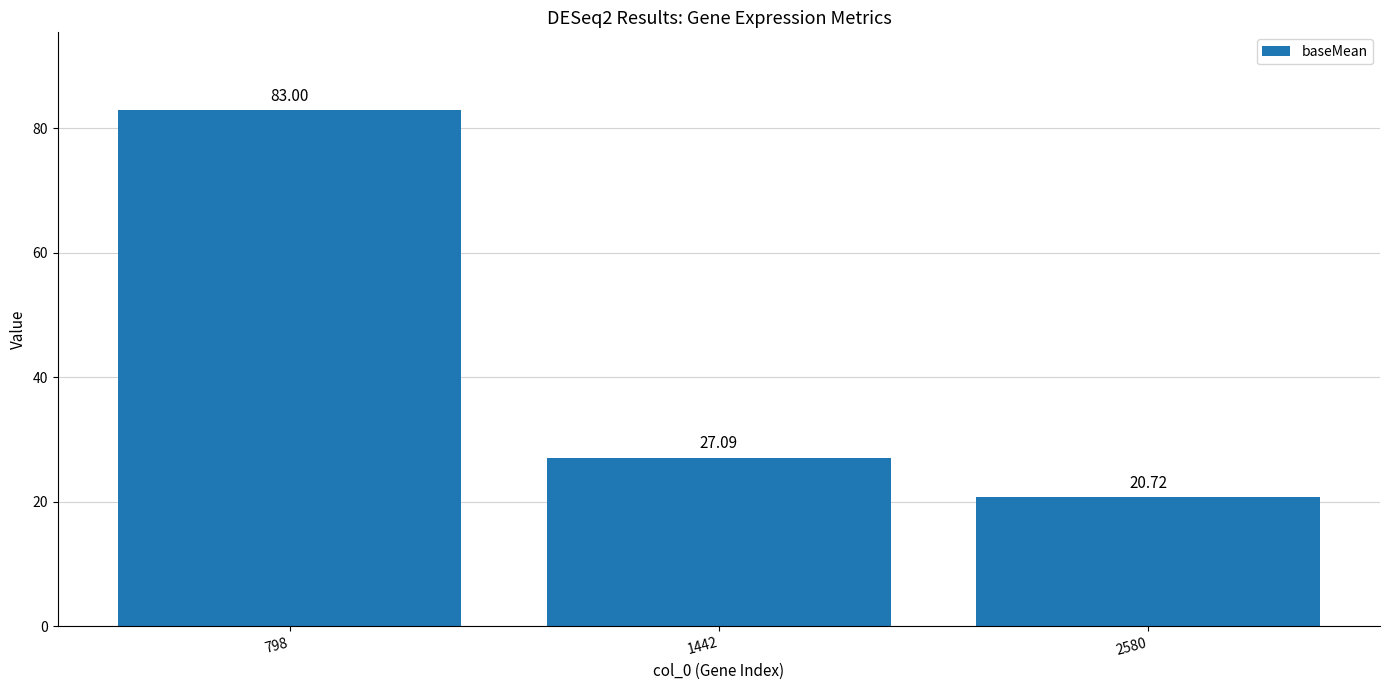

Reading left to right, what are all the values shown in this chart?

83.0	27.1	20.7